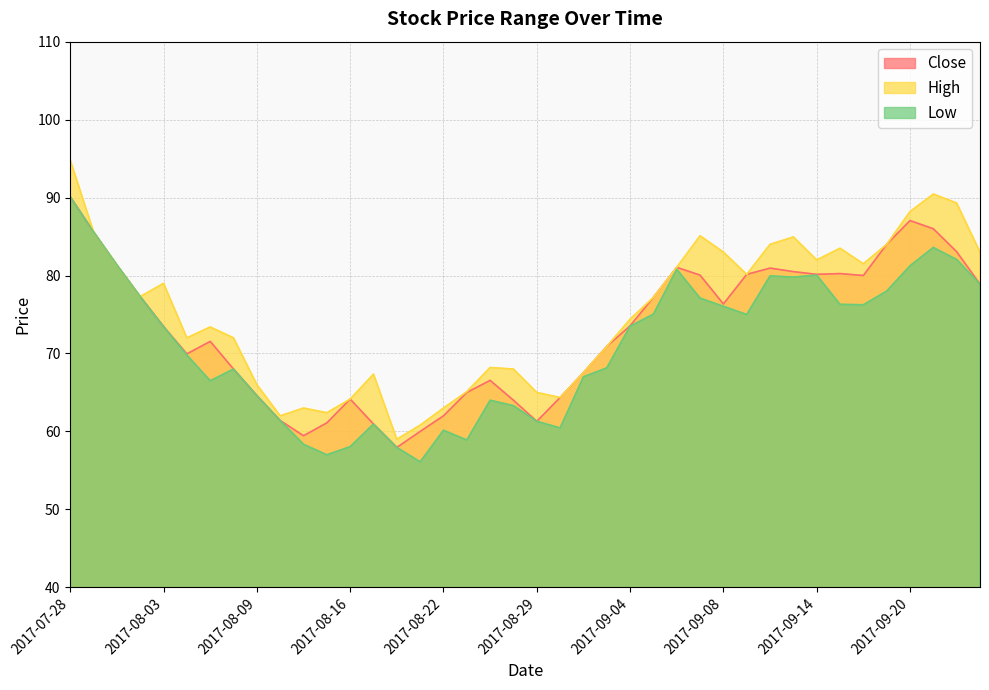

Between 2017-09-25 and 2017-07-31, which is larger?

2017-07-31